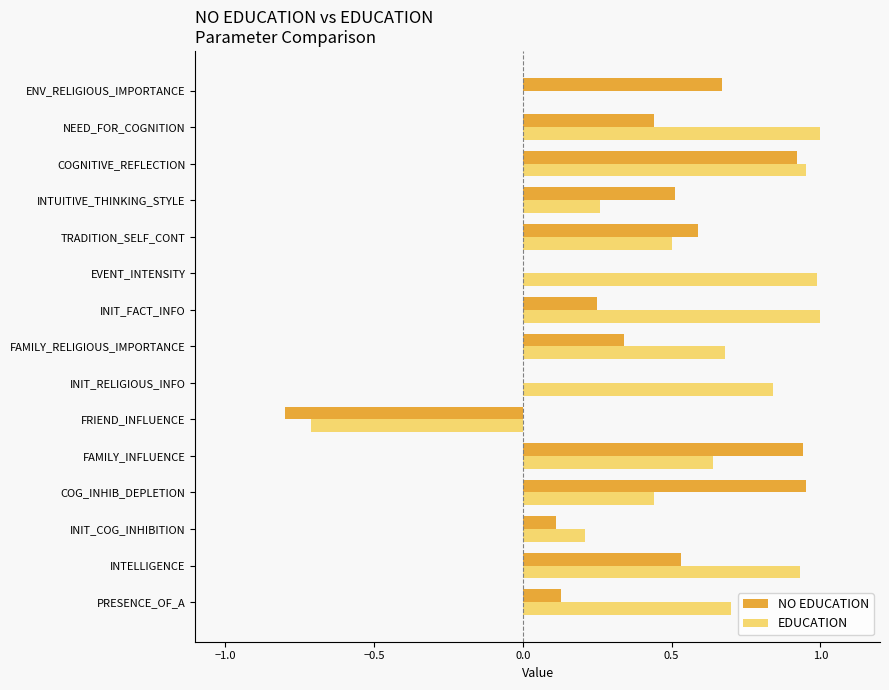

What is the greatest value displayed?

1.0